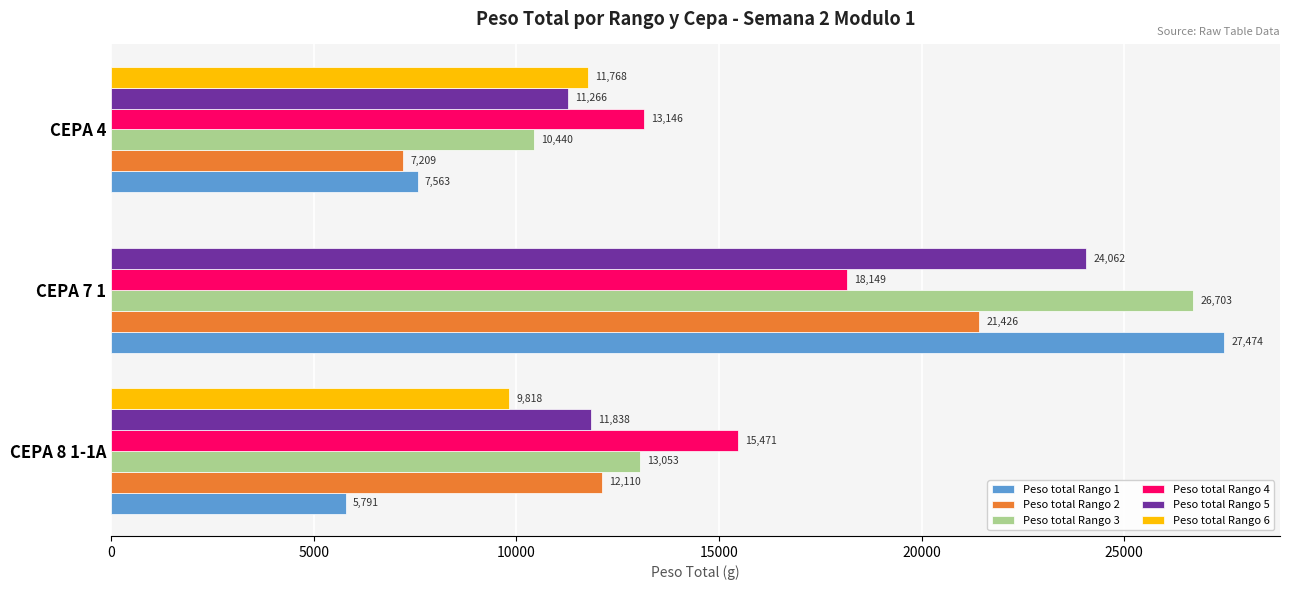

The Peso total Rango 5 series shows 24062 at CEPA 7 1. True or false?

True